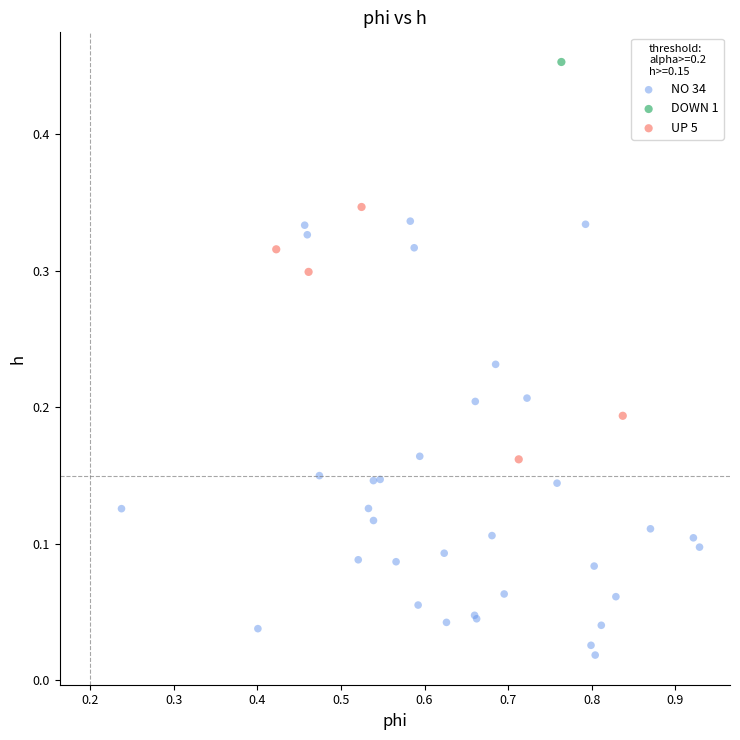

What are all the series names shown in the legend?

NO 34, DOWN 1, UP 5